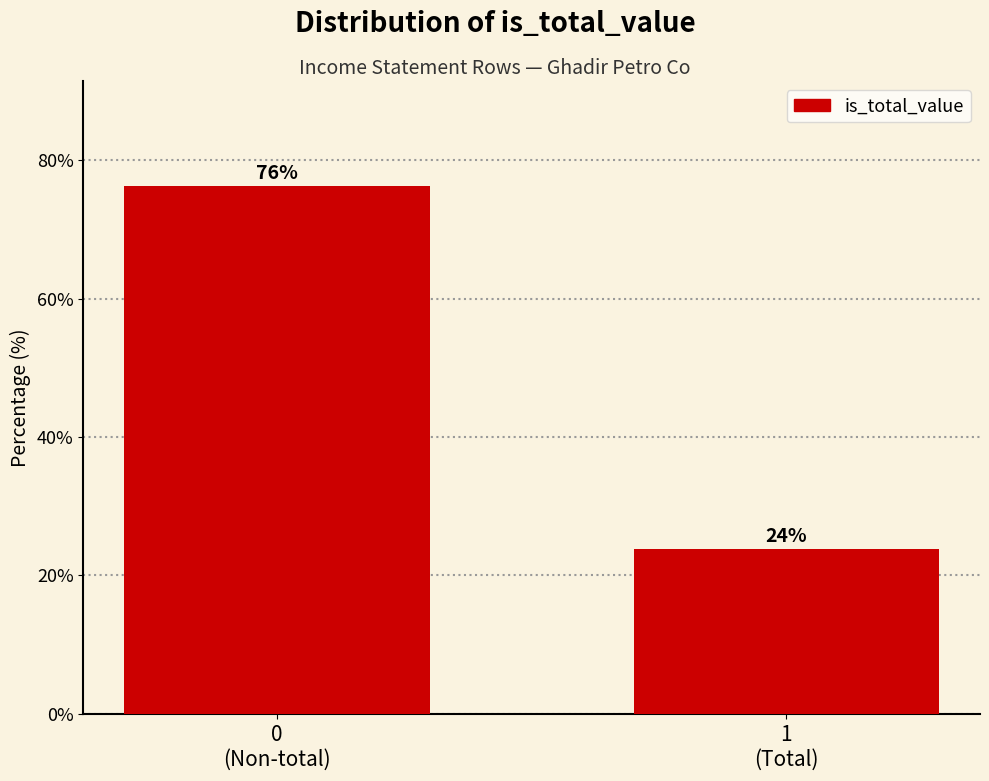

What is the minimum value shown in the chart?

23.8